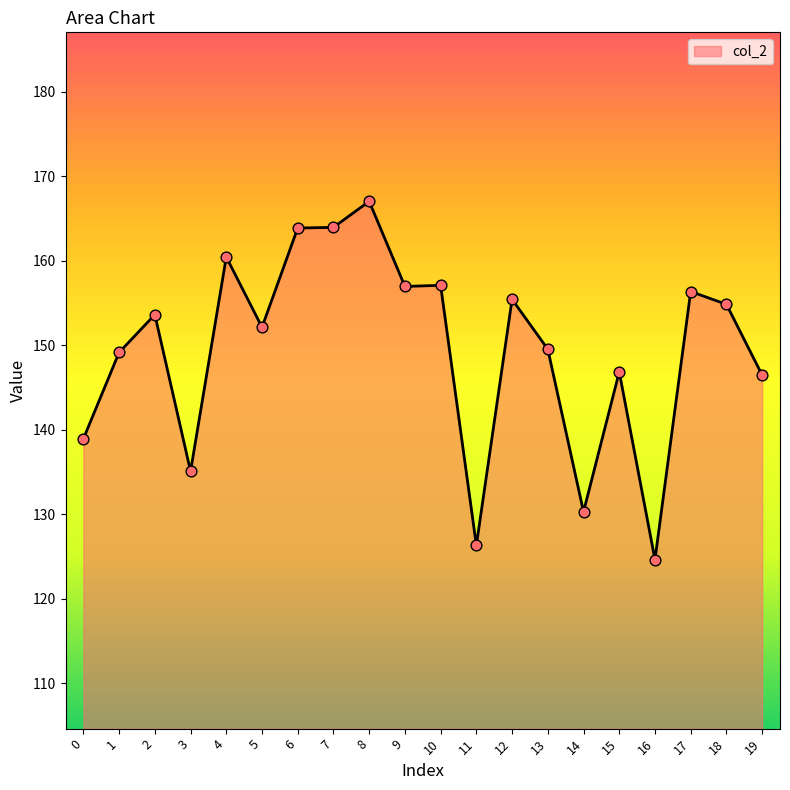

What is the change in value from 7 to 14?

-33.7